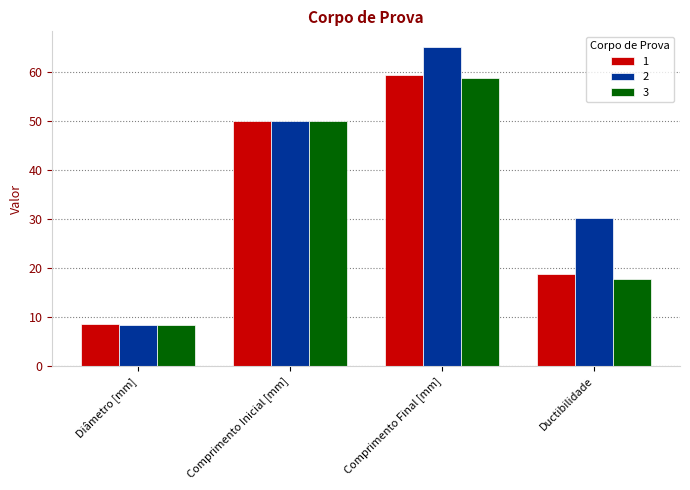

List the labels in order of 1 value, smallest first.

Diâmetro [mm], Ductibilidade, Comprimento Inicial [mm], Comprimento Final [mm]